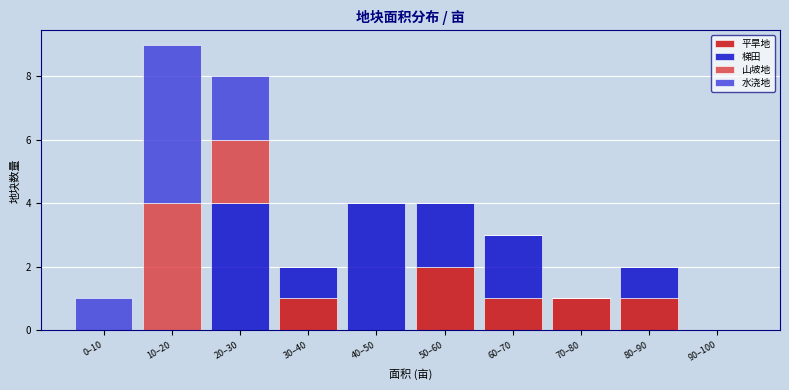

At which category is the sum across all series the highest?

10–20